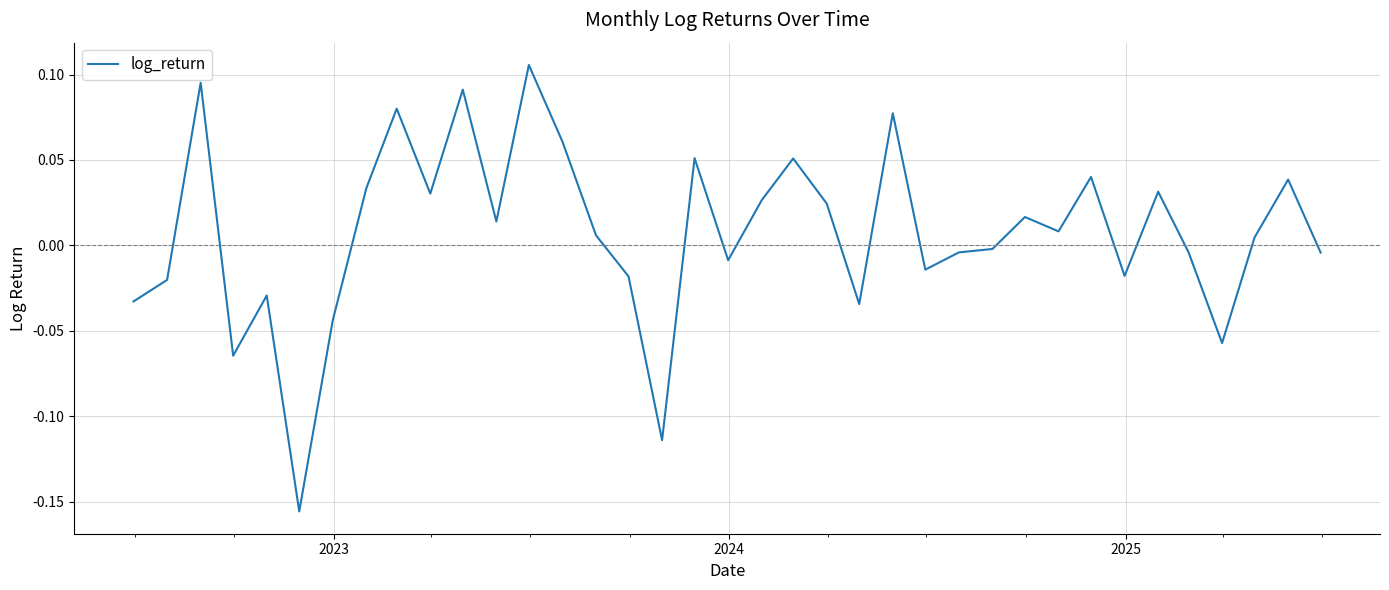

How many lines are shown in the chart?

1